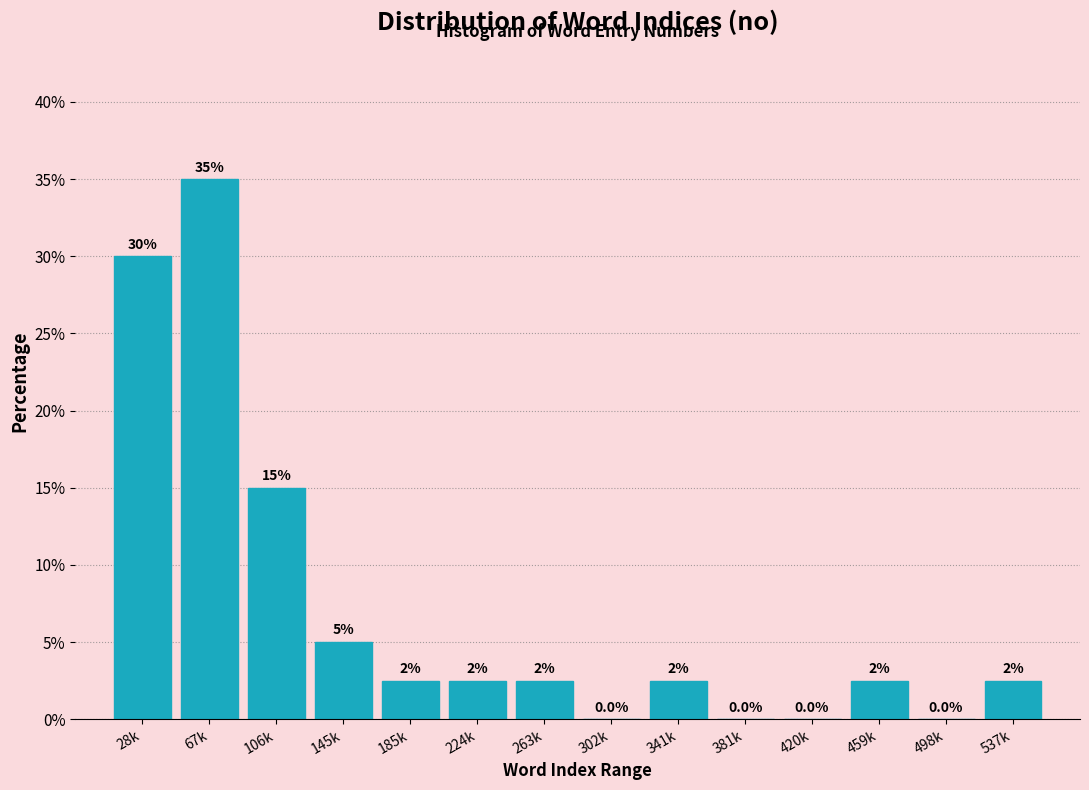

Reading left to right, extract all data points from this chart.

28k=30.0	67k=35.0	106k=15.0	145k=5.0	185k=2.5	224k=2.5	263k=2.5	302k=0.0	341k=2.5	381k=0.0	420k=0.0	459k=2.5	498k=0.0	537k=2.5